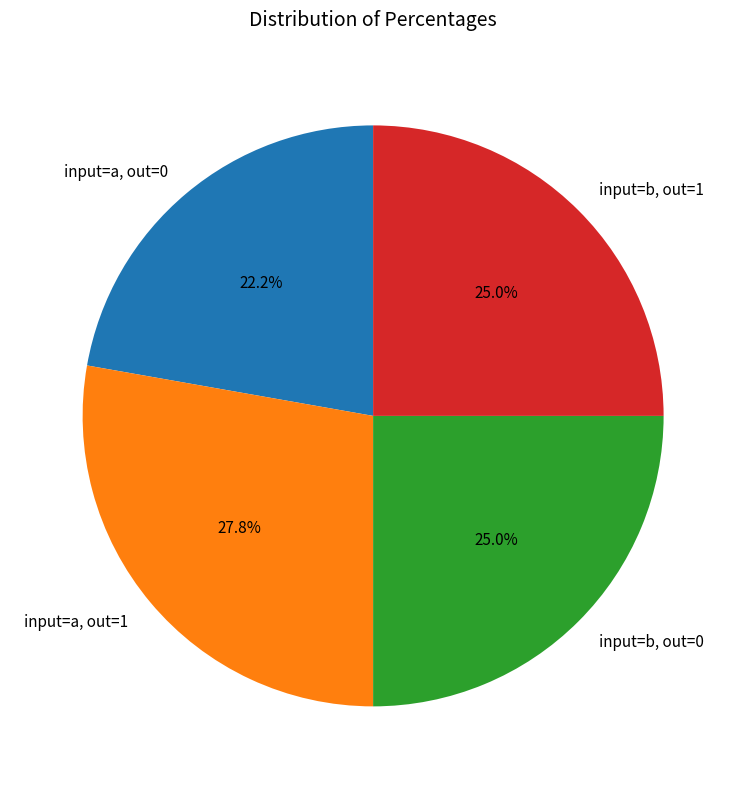

To the nearest percent, what is the average slice percentage?

25%